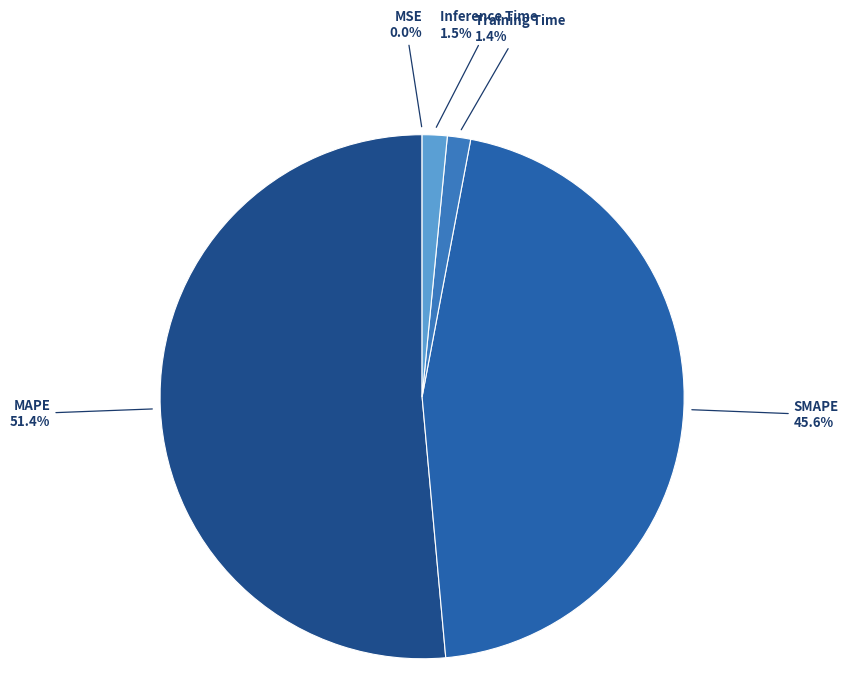

What is the smallest slice in the pie chart?

MSE